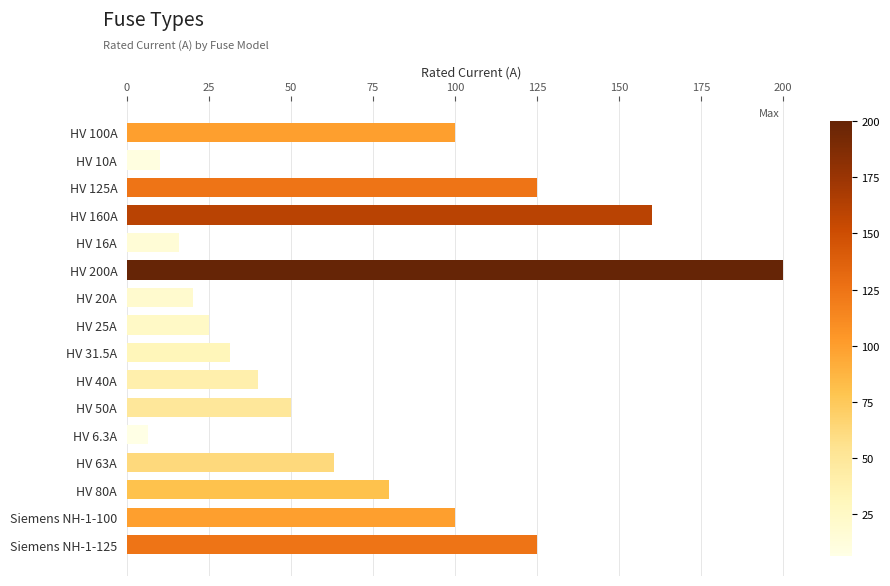

Between HV 160A and HV 200A, which is larger?

HV 200A